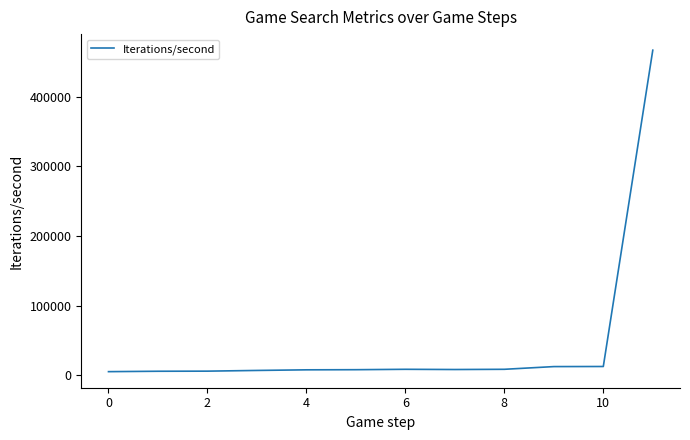

What is the average value?

46576.0